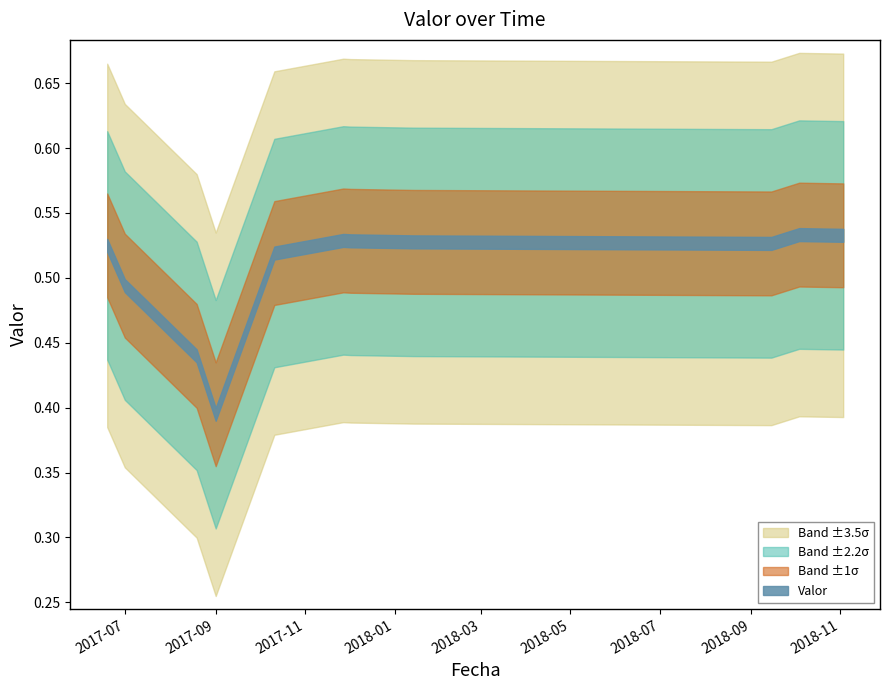

Reading left to right, what are all the values shown in this chart?

2017-06-19=0.5	2017-07-01=0.5	2017-08-19=0.4	2017-09-01=0.4	2017-10-11=0.5	2017-11-27=0.5	2017-12-02=0.5	2018-01-14=0.5	2018-09-15=0.5	2018-10-04=0.5	2018-11-03=0.5